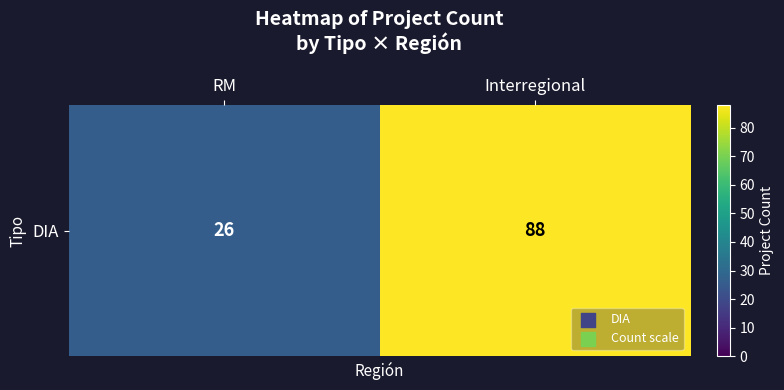

Count the number of data series in this chart.

1